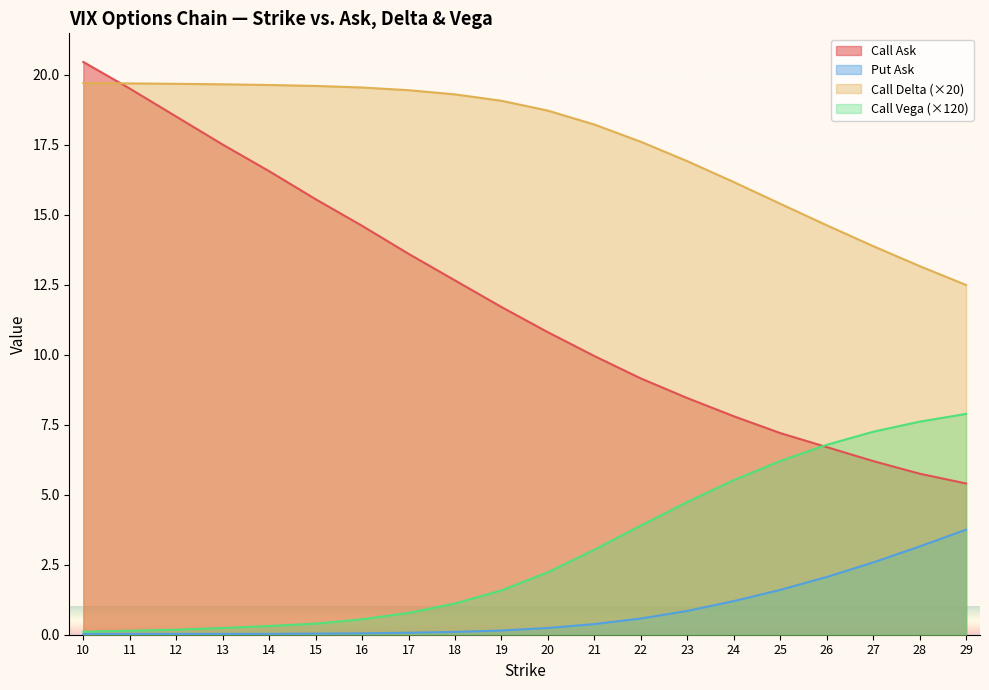

How many lines are shown in the chart?

4